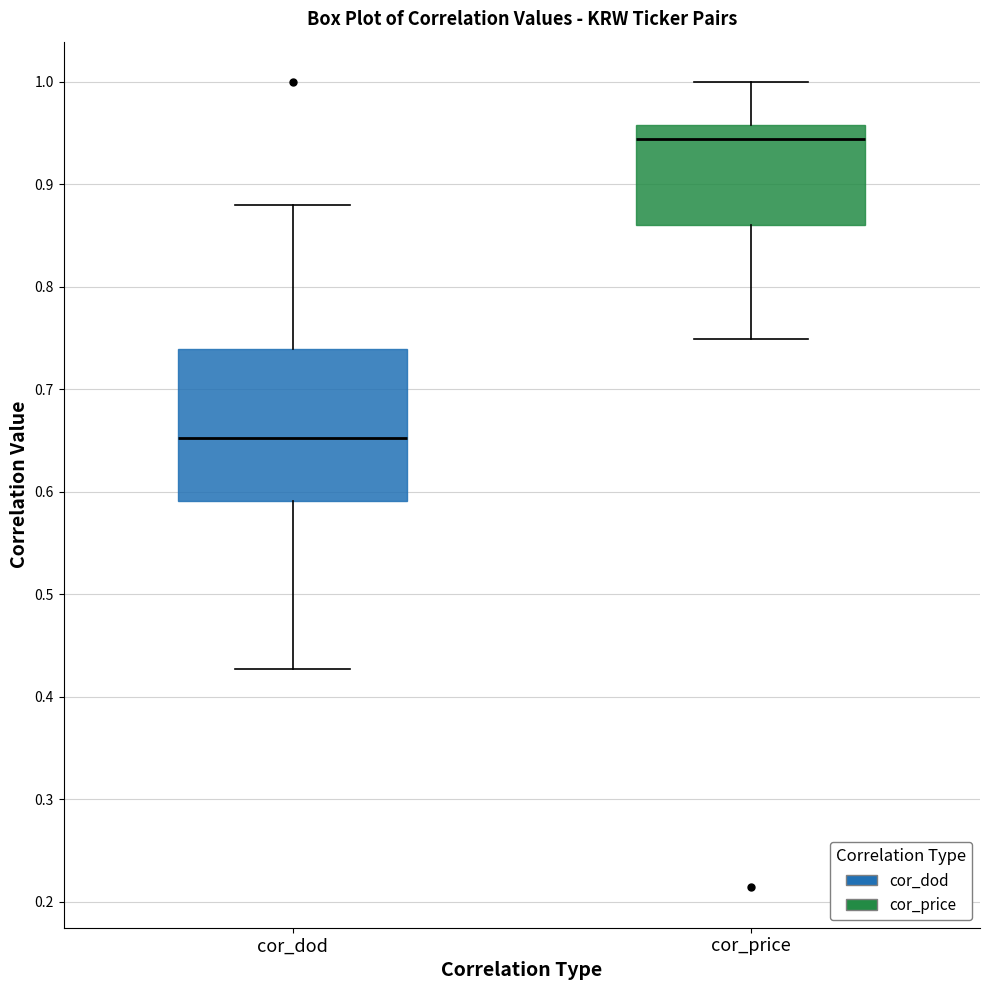

Where does the median line of the box for cor_dod sit on the y-axis? The values are not printed on the chart, so give them approximately, as read against the axis.

0.65